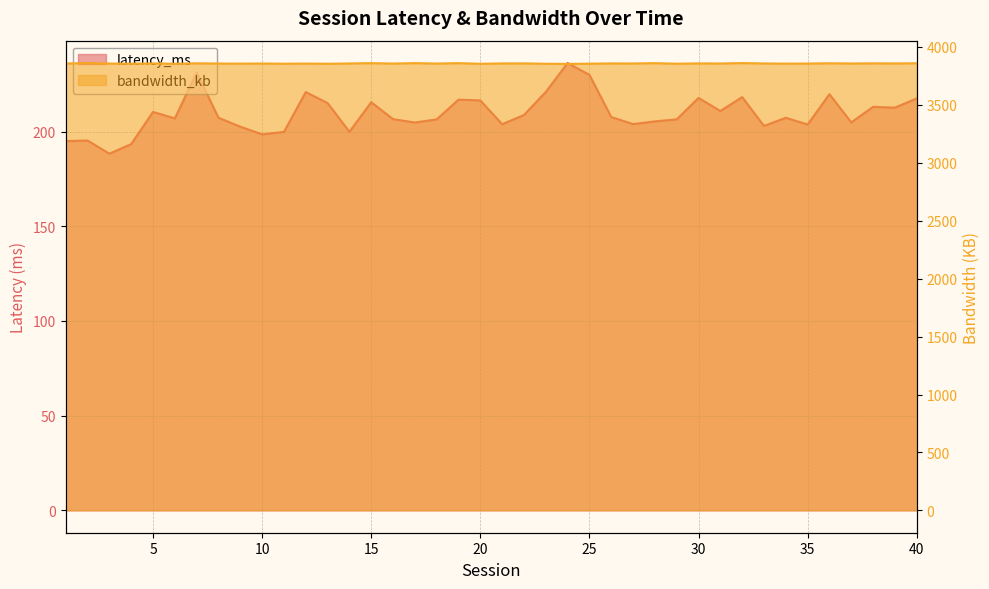

How many interior local peaks does the latency_ms series have?

12